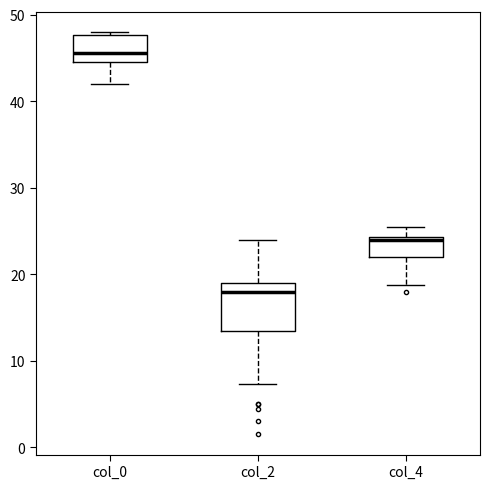

Which box's median line is the highest?

col_0